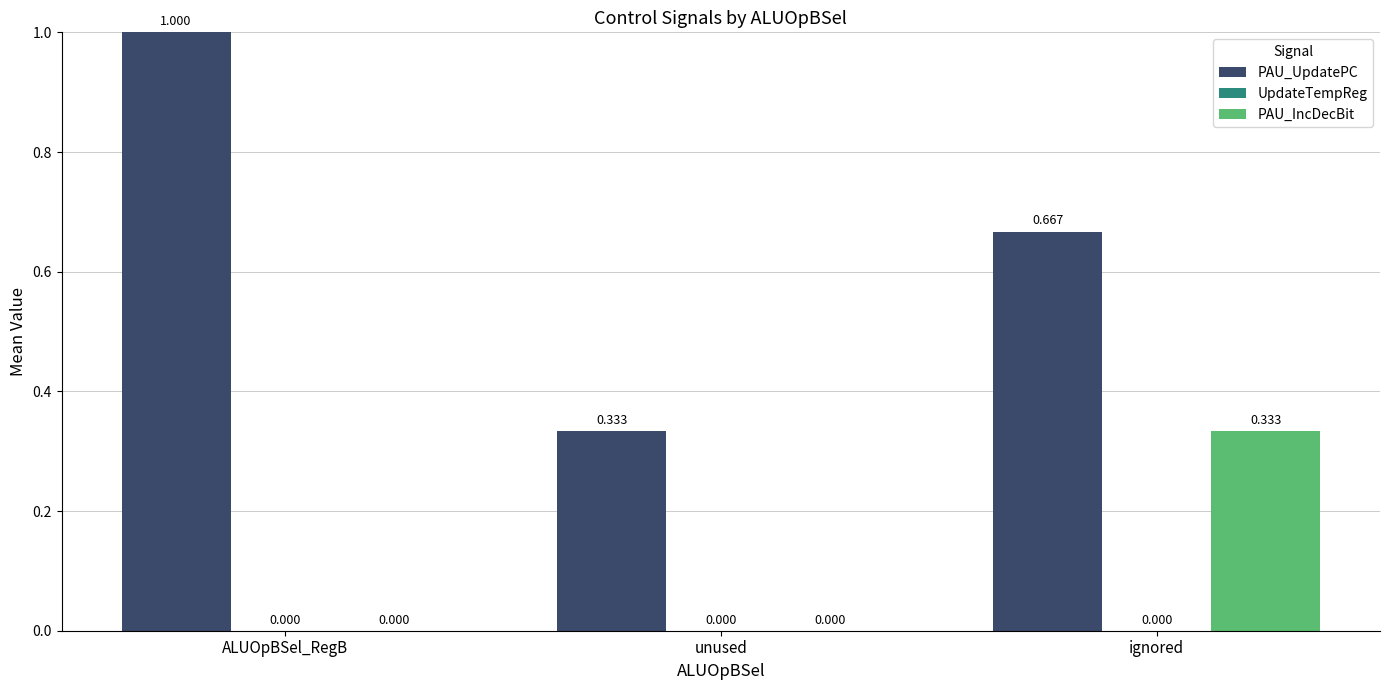

At which label is PAU_UpdatePC closest to 0?

unused